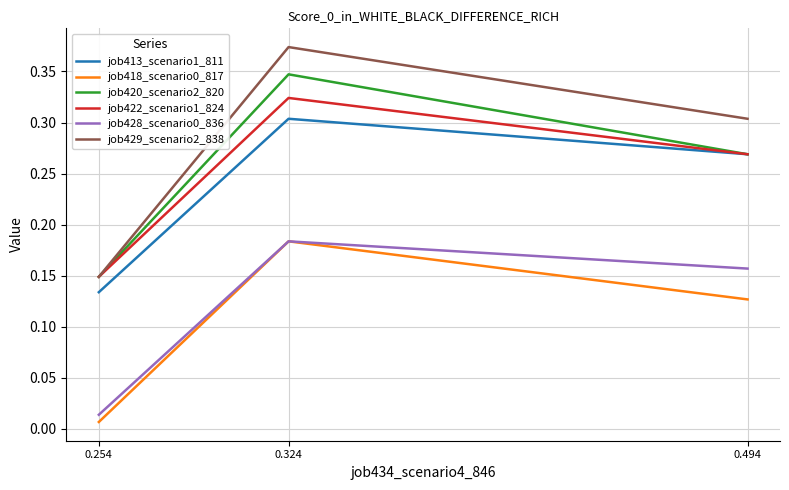

At which label is job420_scenario2_820 closest to 0?

0.254